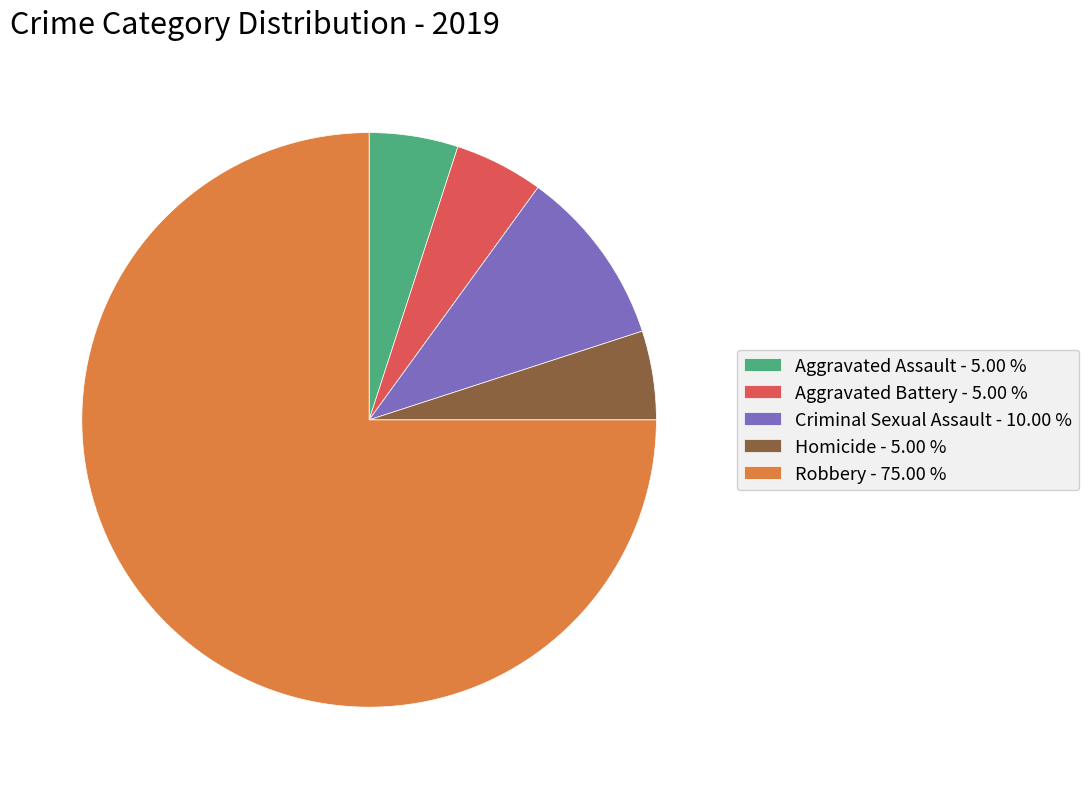

What is the ratio of the value at Homicide - 5.00 % to the value at Criminal Sexual Assault - 10.00 %?

0.5